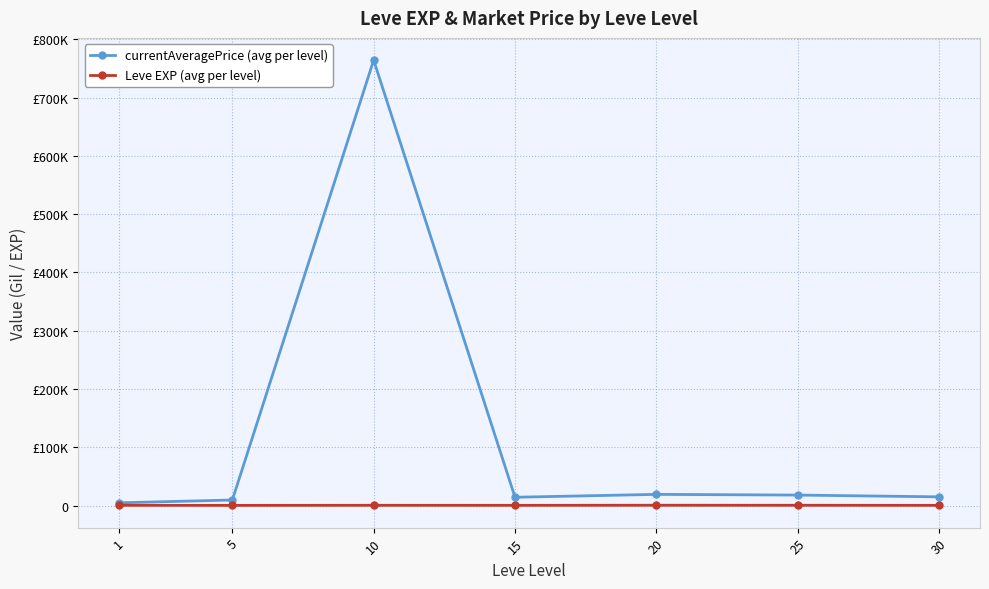

What is the difference between the maximum and minimum values in the currentAveragePrice (avg per level) series?

759382.5